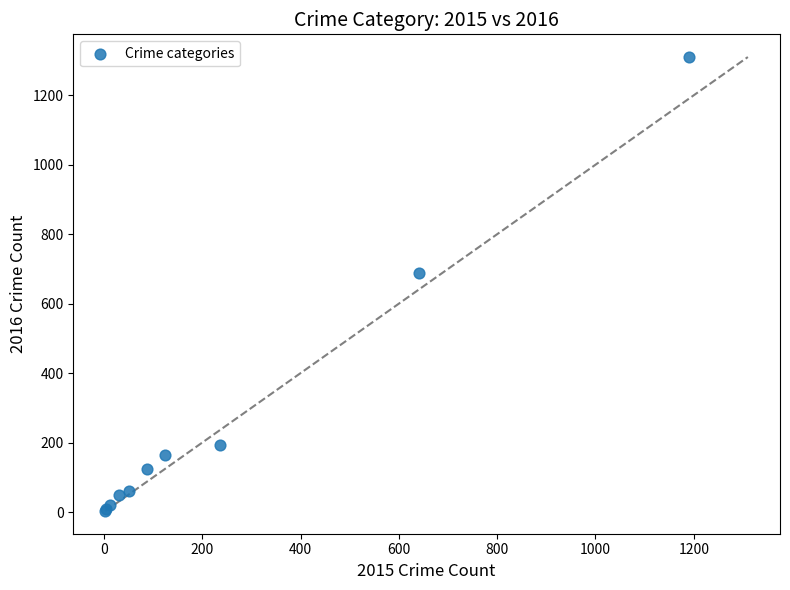

What Y value in the scatter plot is closest to 656?

689